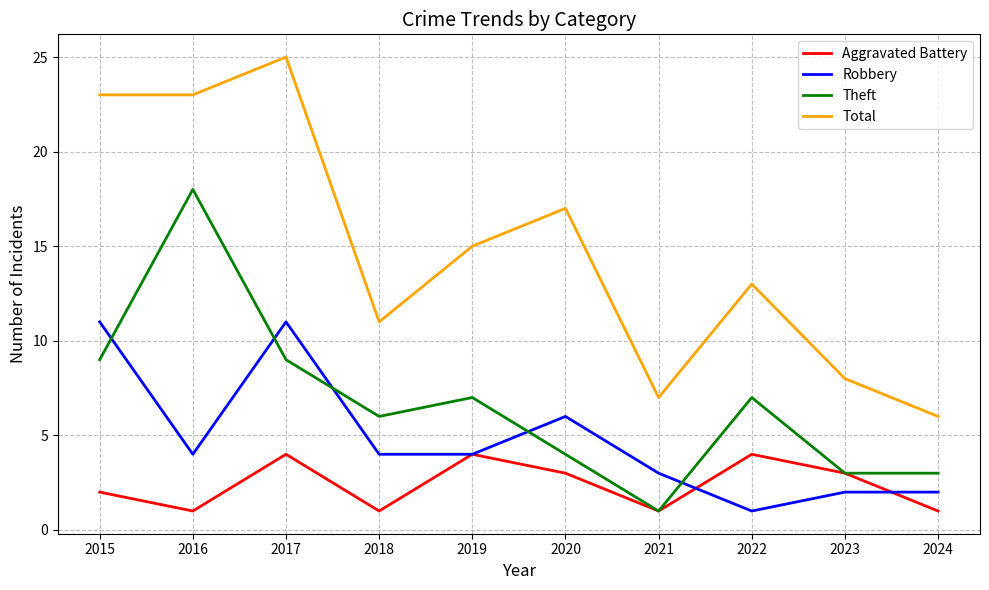

What is the difference between the highest and lowest values at 2023?

6